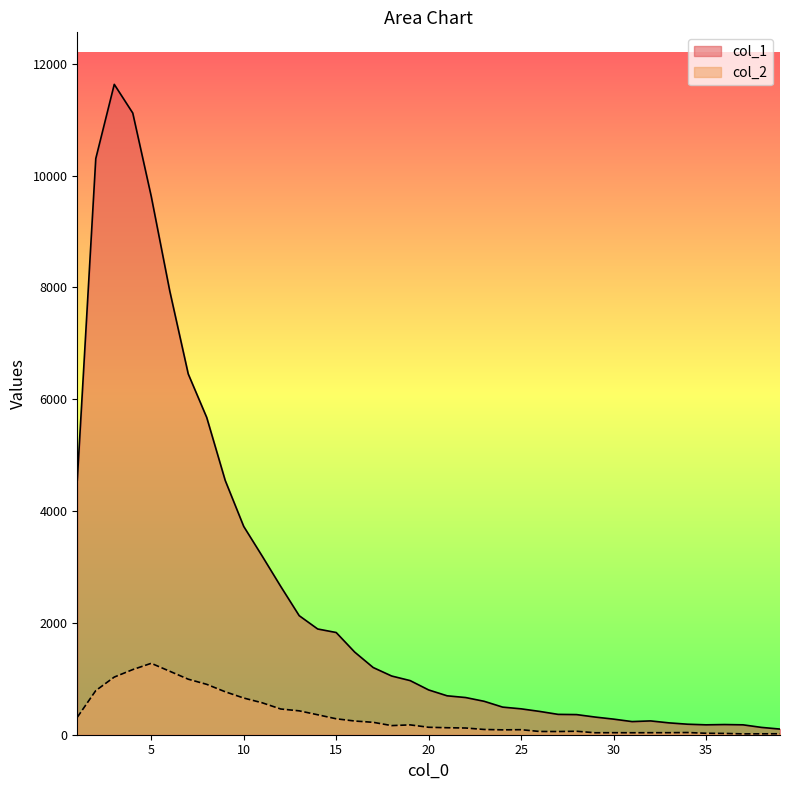

At which label is col_1 closest to 5866?

8